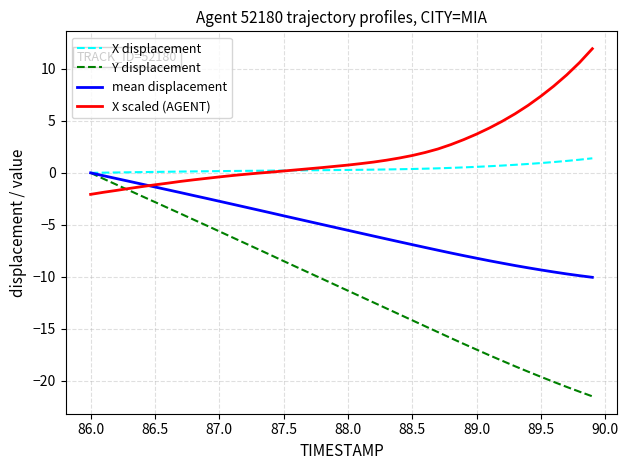

What is the minimum value shown in the chart?

-21.5